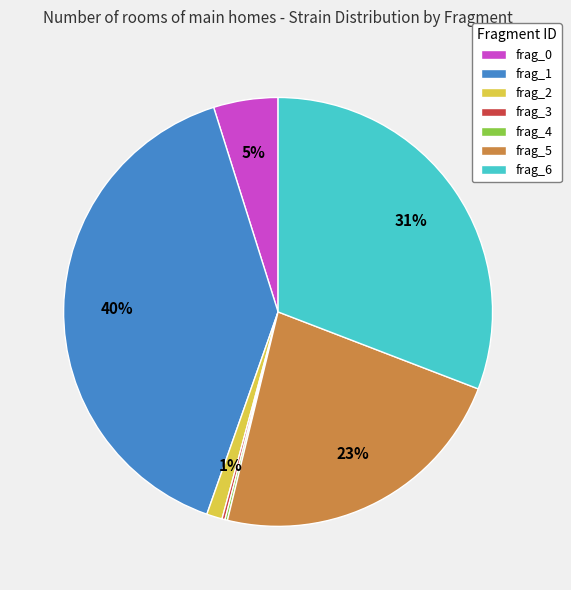

Between frag_2 and frag_1, which is larger?

frag_1